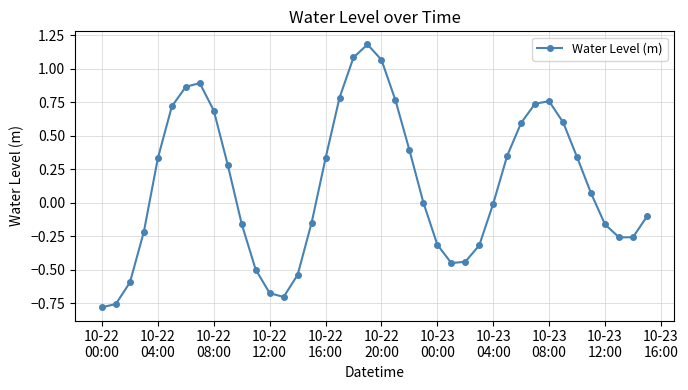

Count the number of data series in this chart.

1